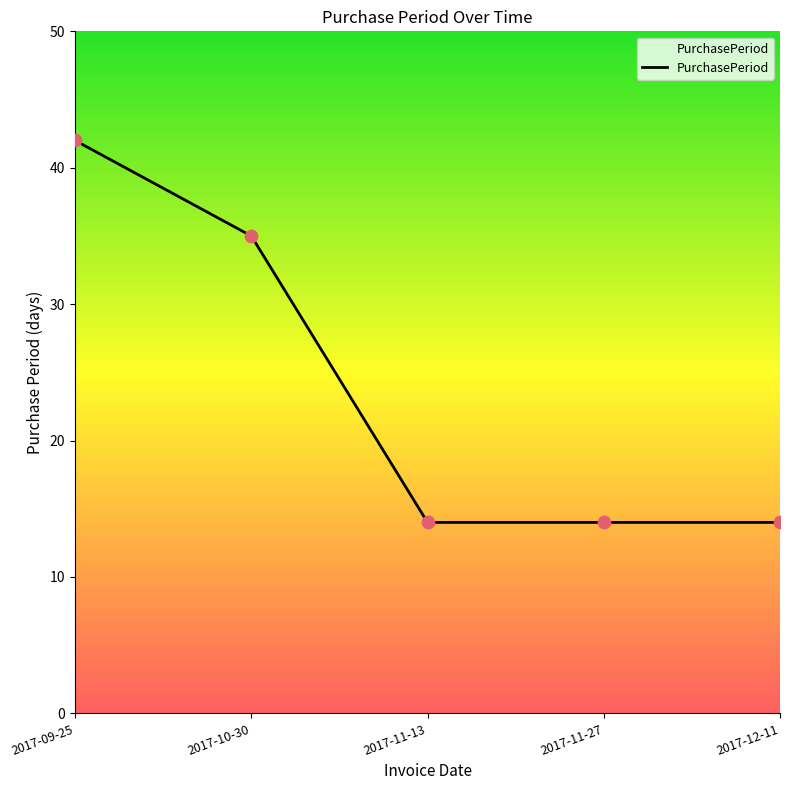

What is the change in value from 2017-09-25 to 2017-12-11?

-28